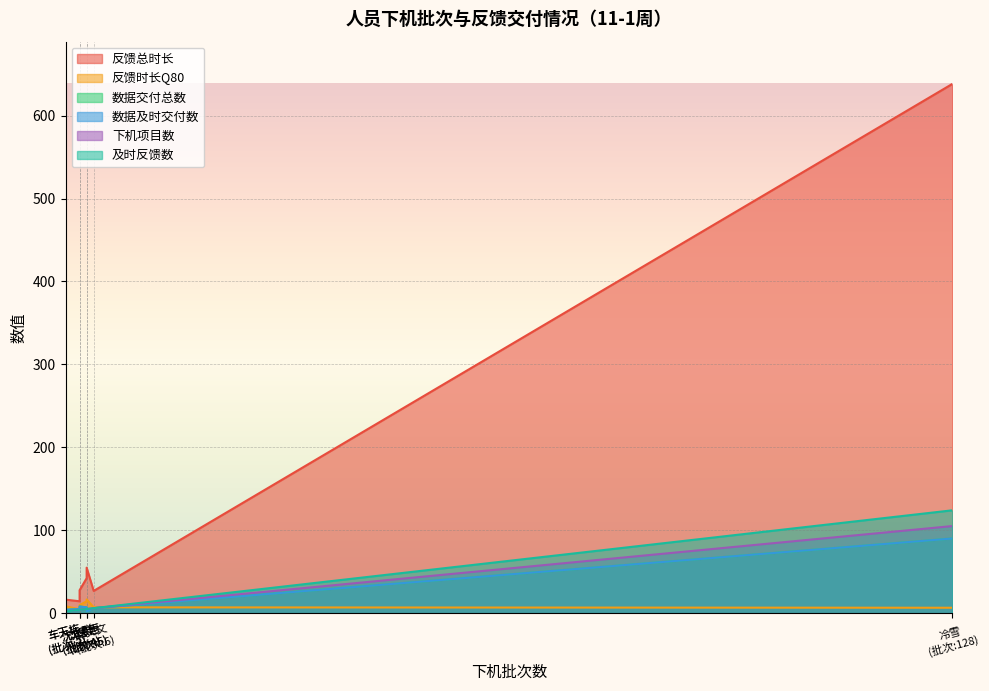

List the labels in order of 反馈总时长 value, largest first.

冷雪, 沈恩惠, 王传文, 沈立群, 屈昂, 林文文, 车天栋, 高剑